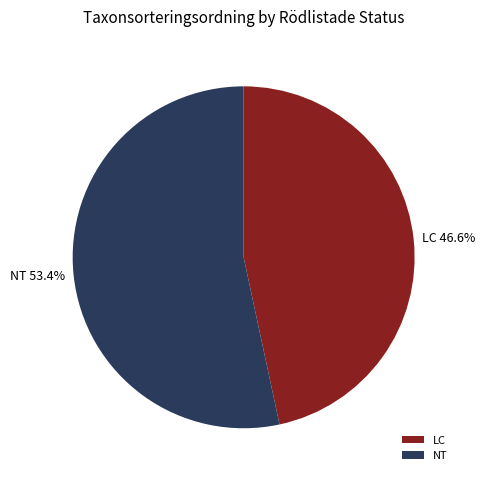

How many slices are in this pie chart?

2